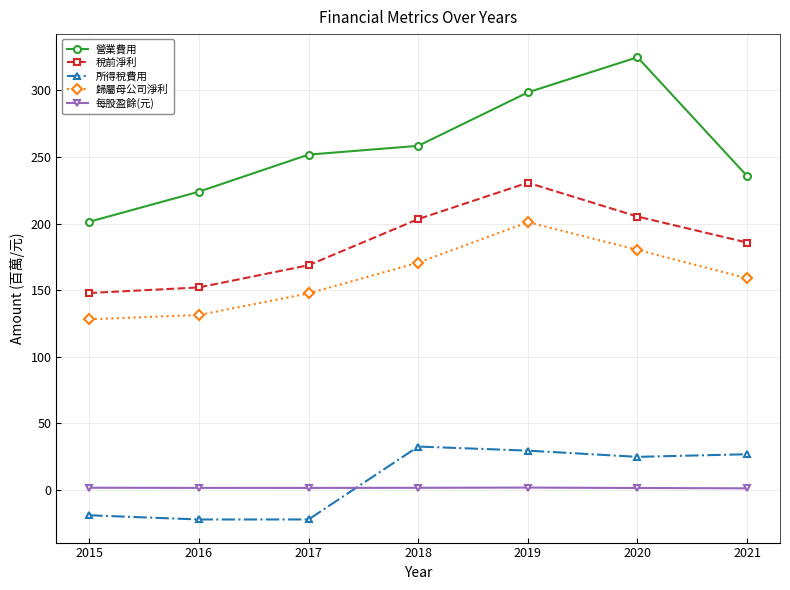

True or false: 所得稅費用 and 營業費用 cross at least once.

False